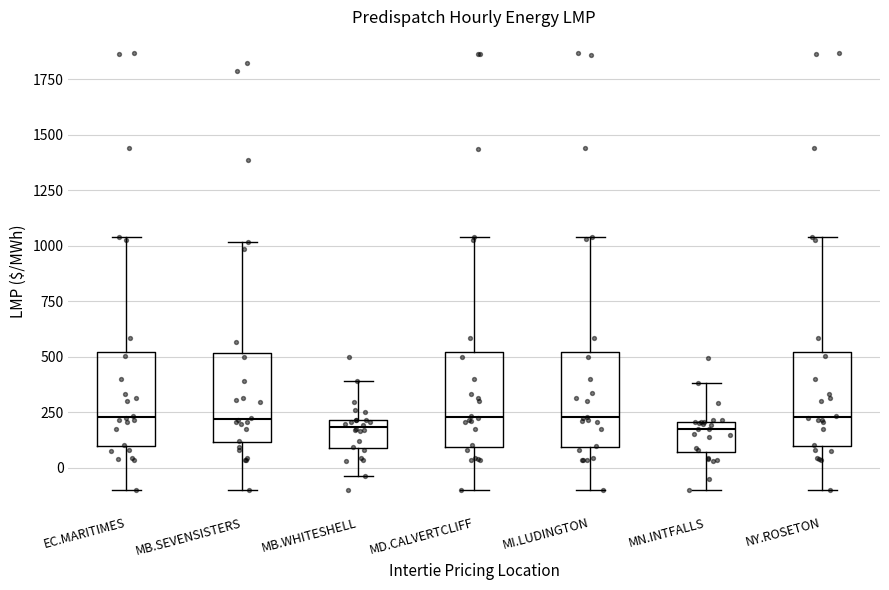

Where does the upper whisker of the box for MB.WHITESHELL end on the y-axis? The values are not printed on the chart, so give them approximately, as read against the axis.

400